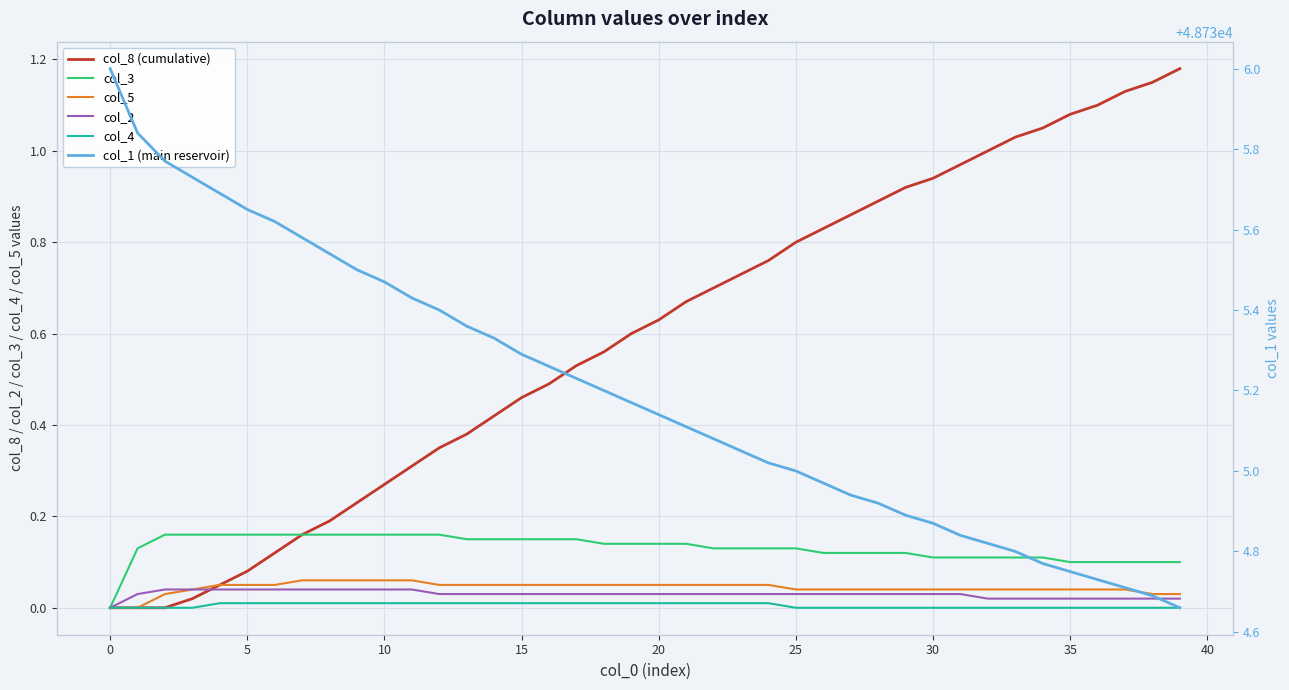

True or false: col_4 and col_3 intersect in this chart.

False